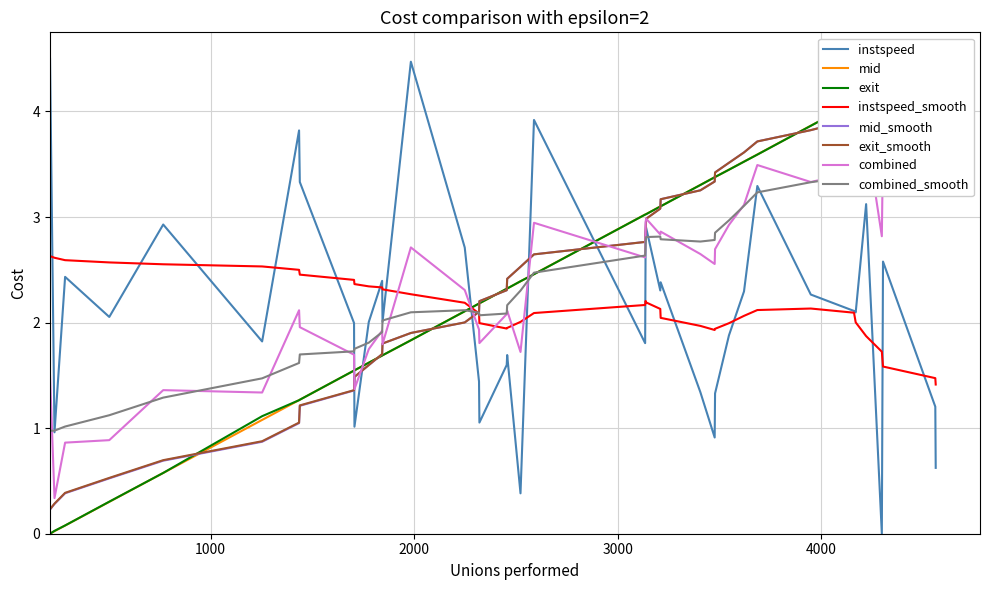

What is the highest value of the instspeed series?

4.5